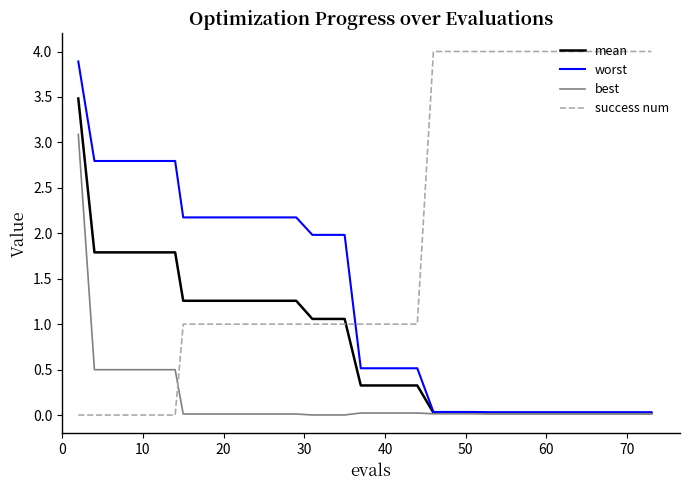

List the series in order of their overall mean, highest first.

success num, worst, mean, best